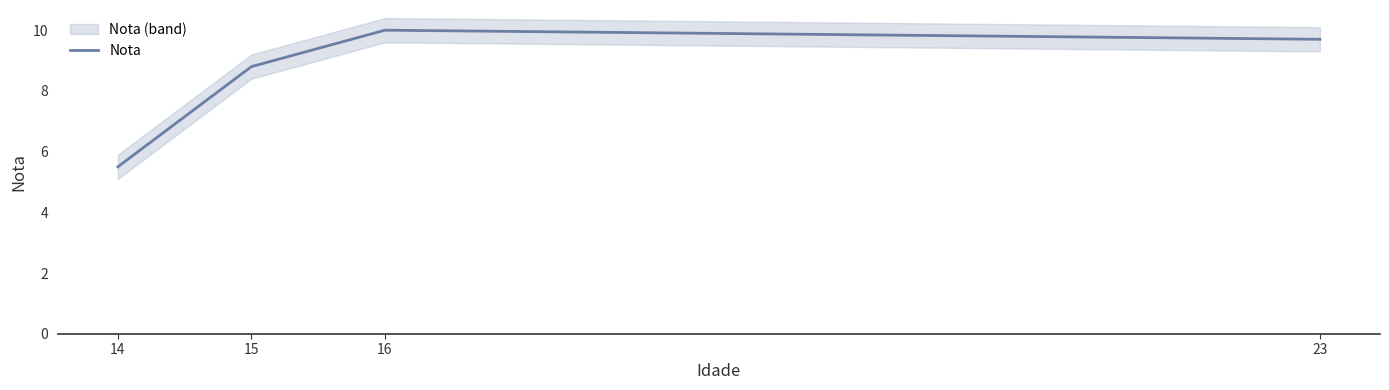

What is the average value?

8.5